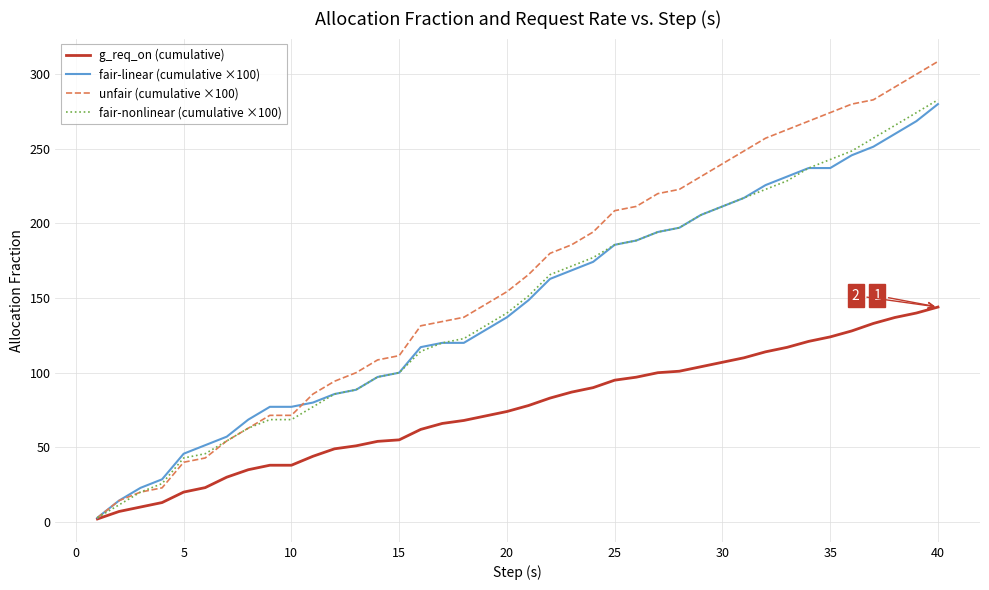

Which series has the largest range (max minus min)?

unfair (cumulative ×100)